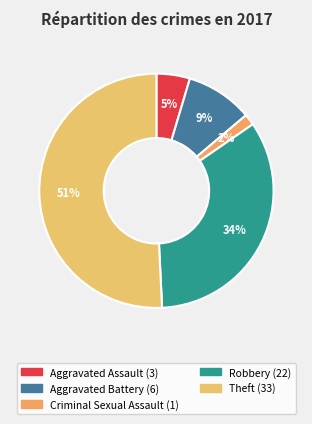

To the nearest percent, what is the difference between the largest and smallest slice percentages?

49%